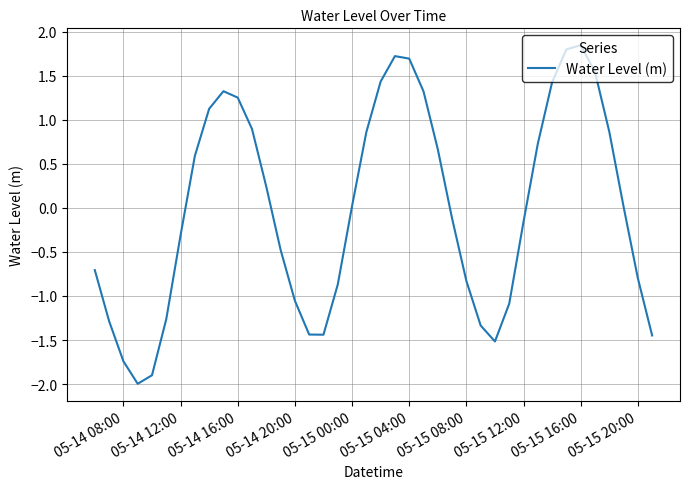

True or false: there are more than 2 points higher than both neighbors.

True